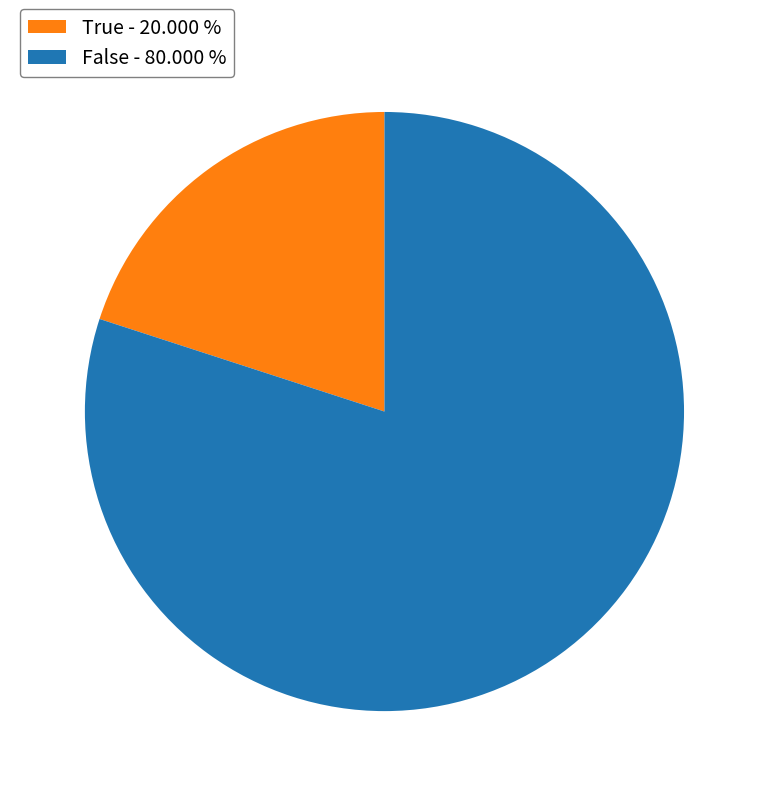

Which slice represents more than half of the pie?

False